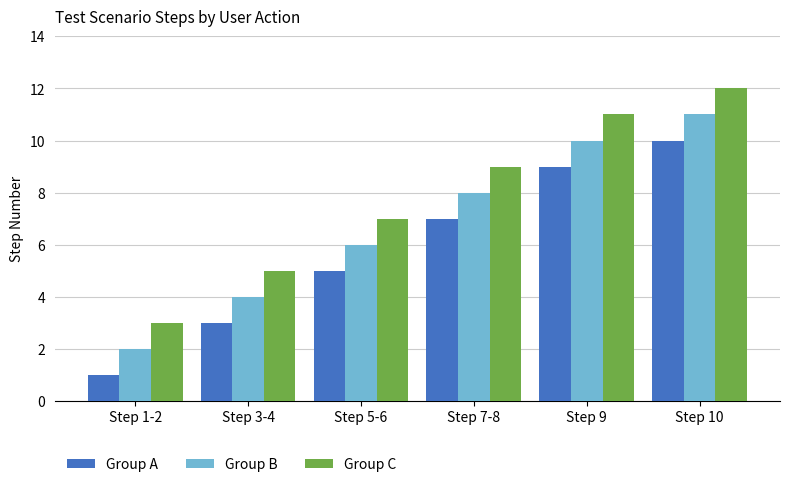

List the series in order of their overall mean, highest first.

Group C, Group B, Group A